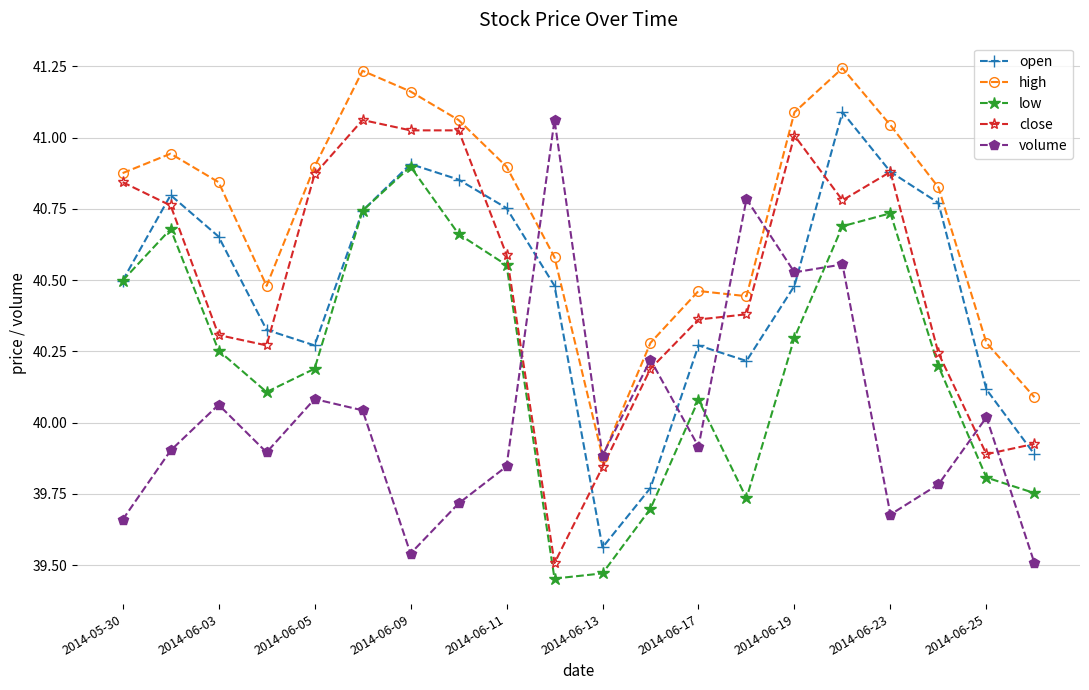

How many interior local peaks does the low series have?

4